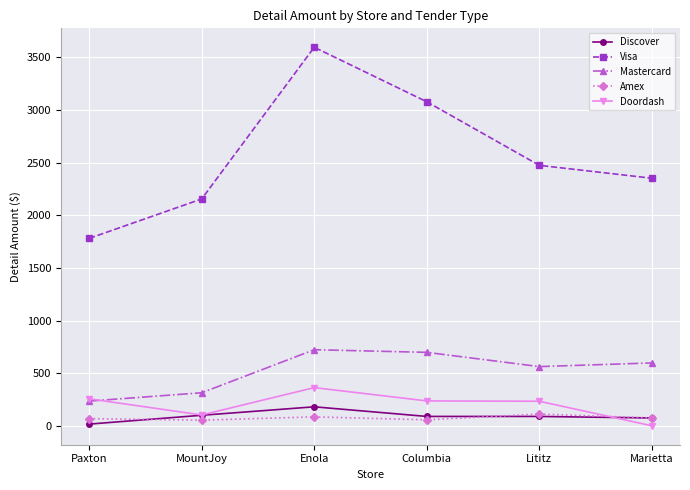

Which series has the widest spread of values?

Visa